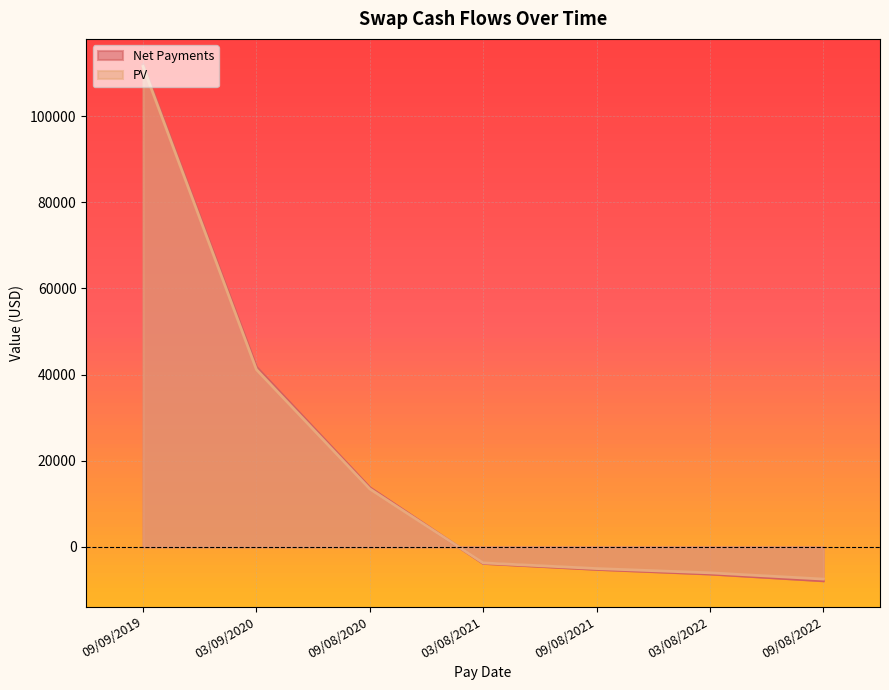

What position from the right is 03/08/2021?

4